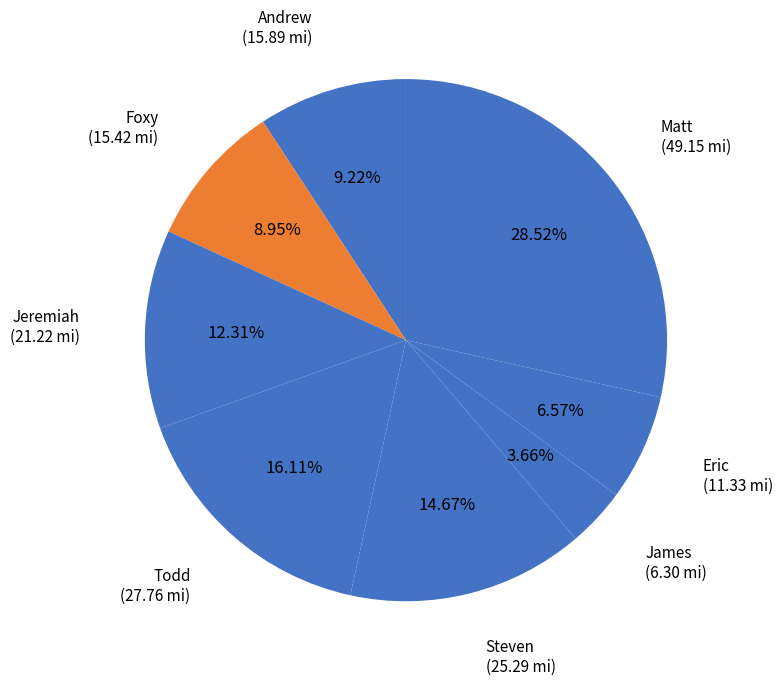

Does Andrew represent more than half of the total?

No